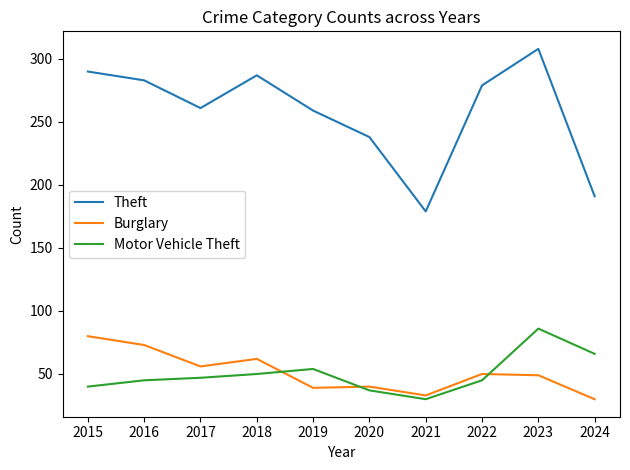

What is the greatest value displayed?

308